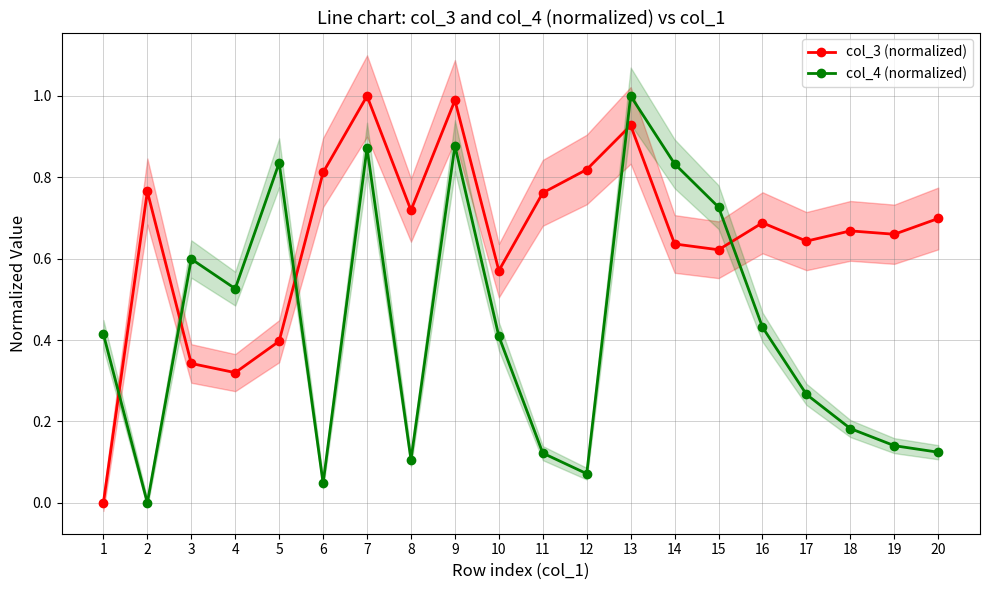

What is the difference between the second highest and minimum values in the col_4 (normalized) series?

0.9